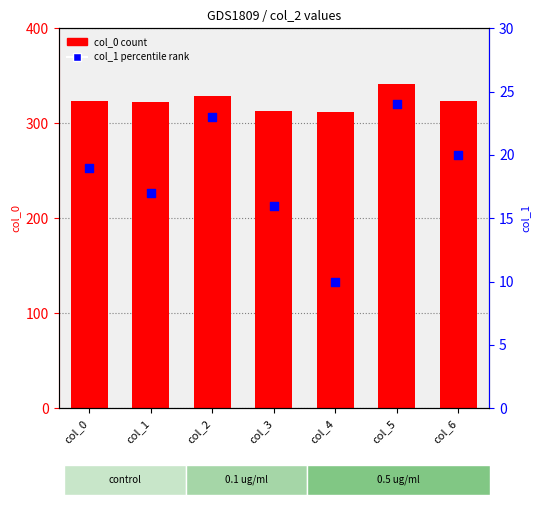

Which series has the widest spread of Y values?

col_0 (count)